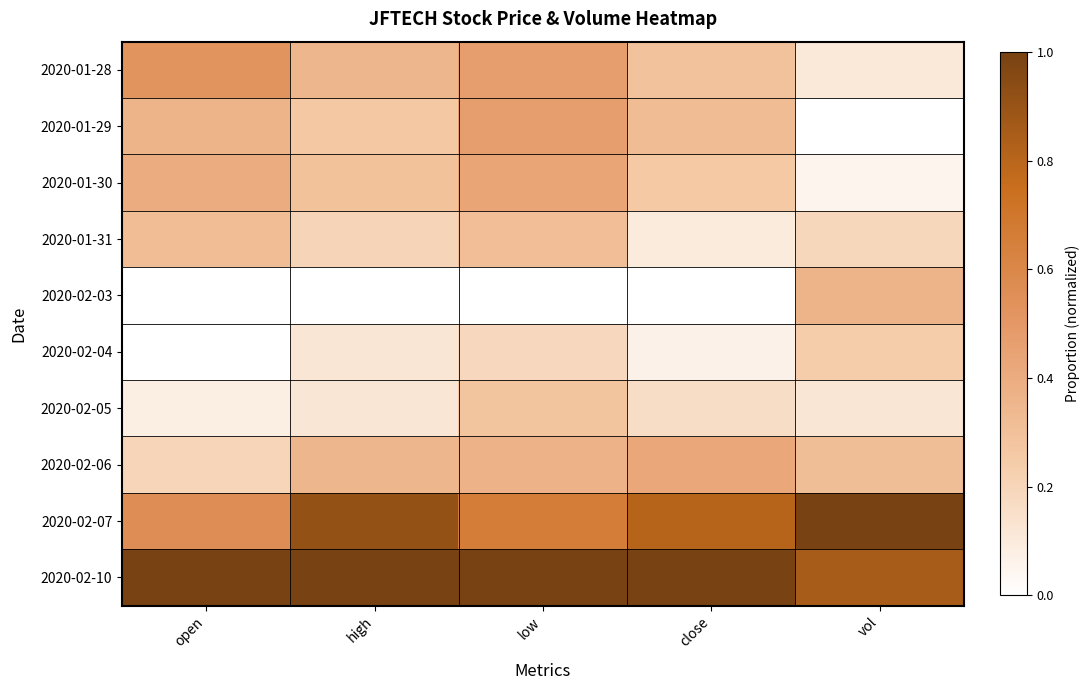

Rank the series by their maximum value, from lowest to highest.

2020-02-04, 2020-02-05, 2020-01-31, 2020-02-03, 2020-02-06, 2020-01-30, 2020-01-29, 2020-01-28, 2020-02-07, 2020-02-10